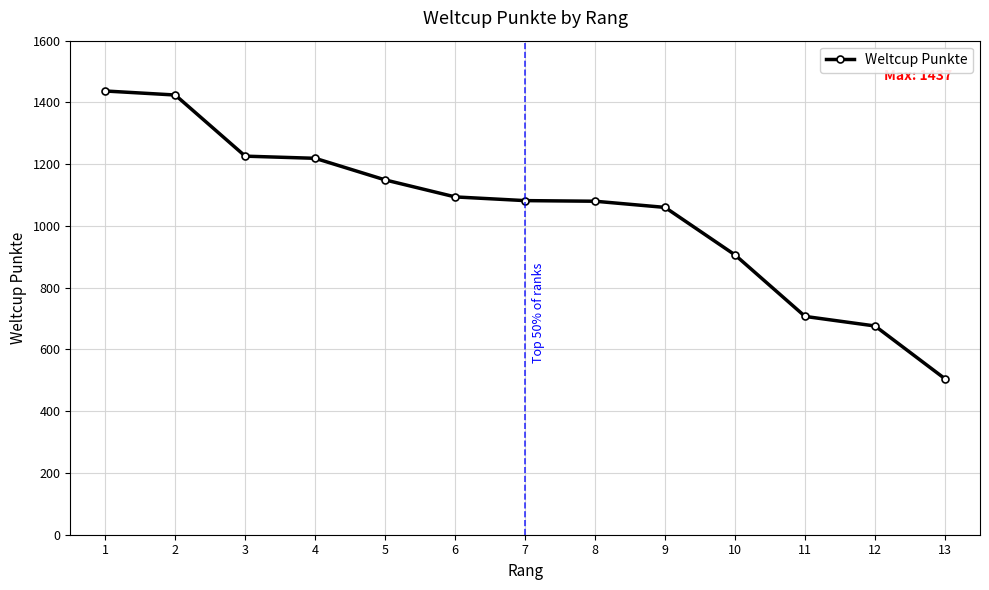

The value at 3 is 2148. True or false?

False